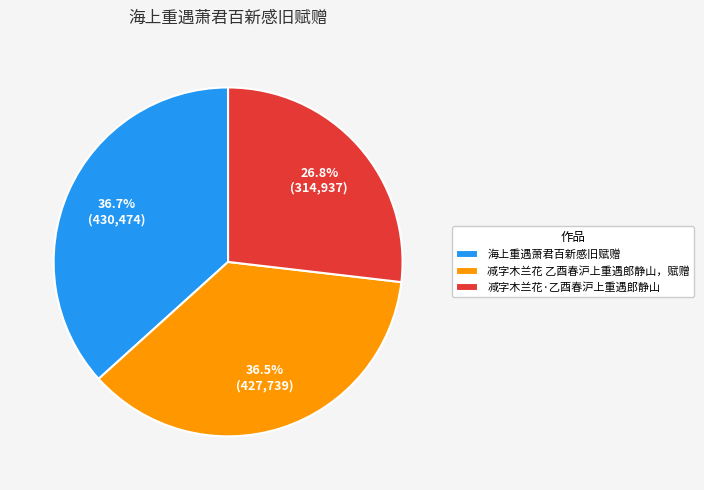

To the nearest percent, what is the difference between the largest and smallest slice percentages?

10%